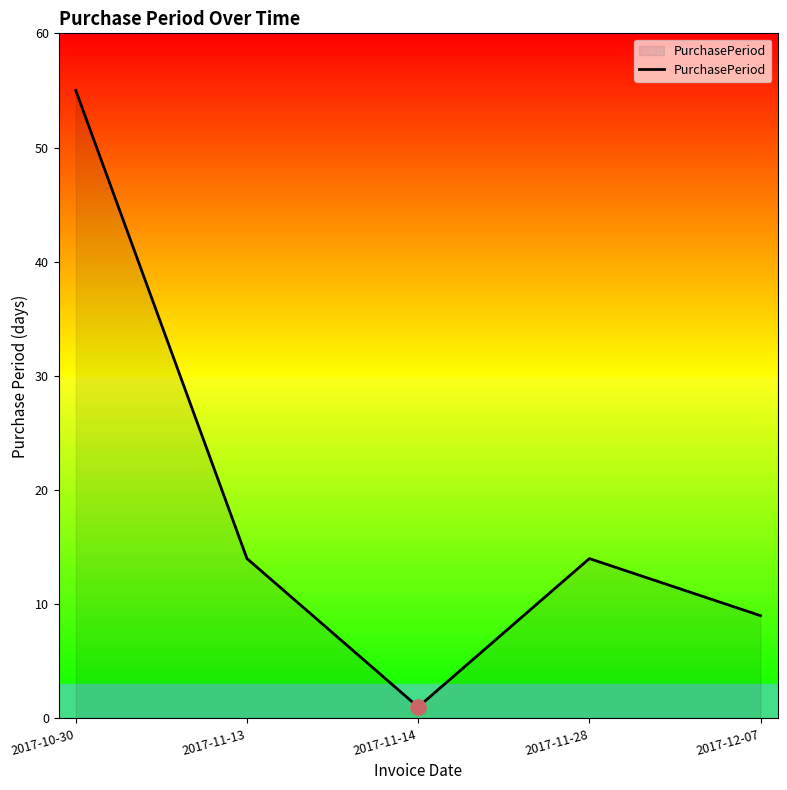

What is the change in value from 2017-11-14 to 2017-12-07?

+8